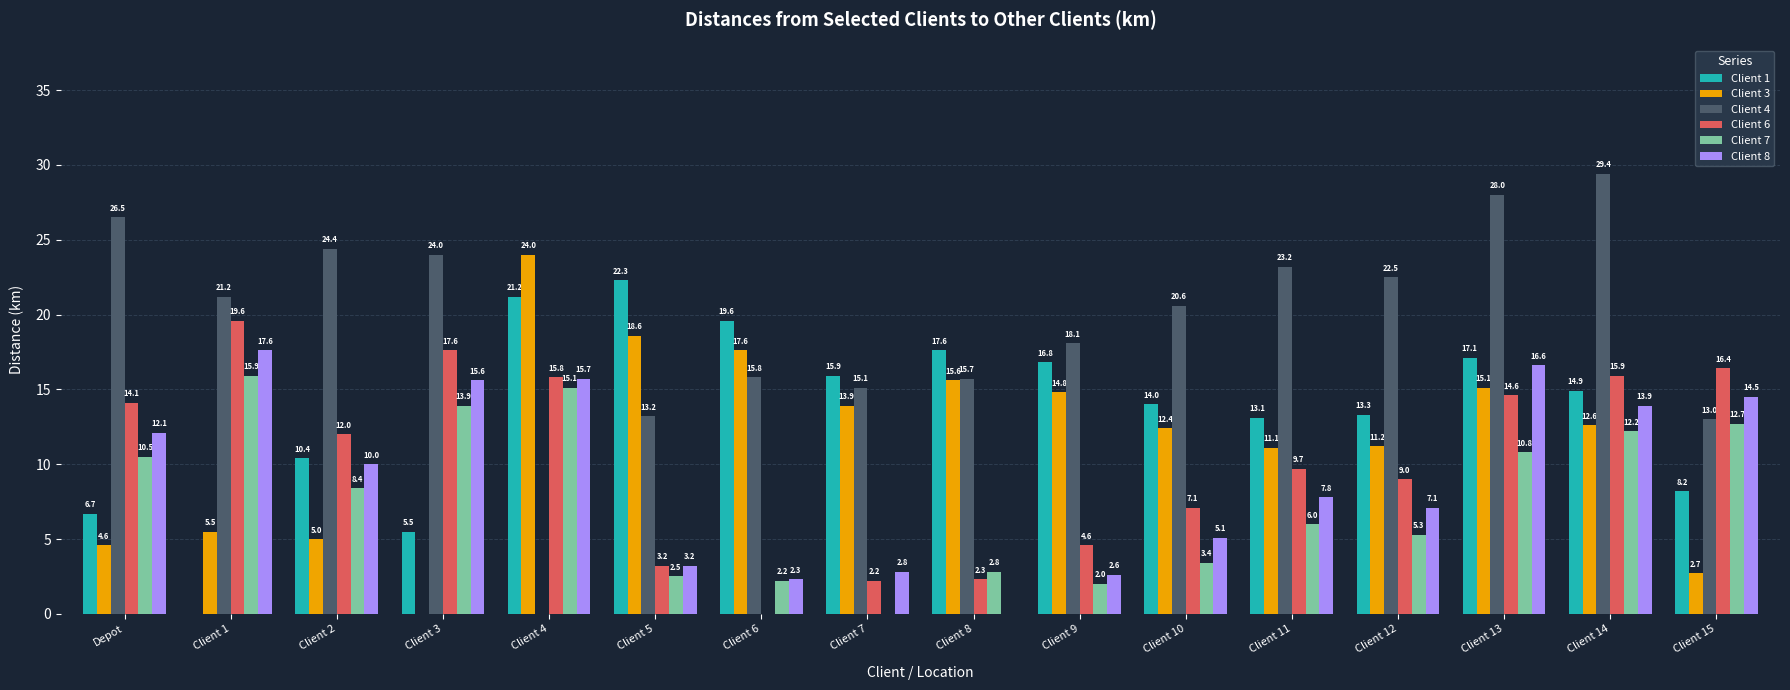

The value of Client 4 at Client 10 is 20.6. True or false?

True